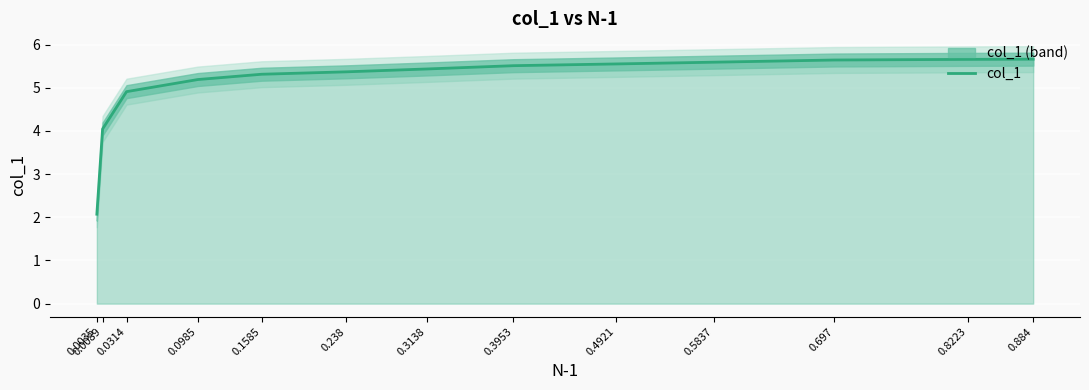

Rank the categories by value from lowest to highest.

0.0035, 0.0089, 0.0314, 0.0985, 0.1585, 0.238, 0.3138, 0.3953, 0.4921, 0.5837, 0.697, 0.8223, 0.884